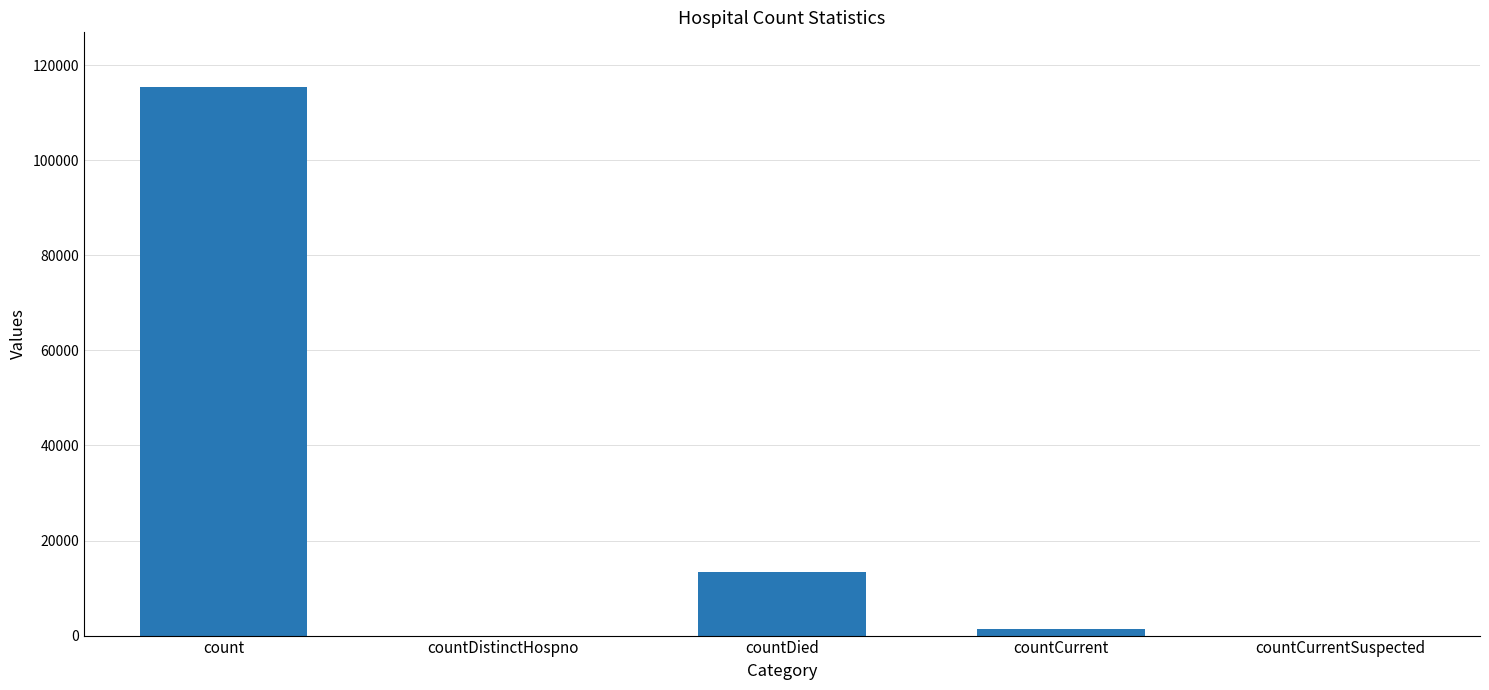

What is the greatest value displayed?

115379